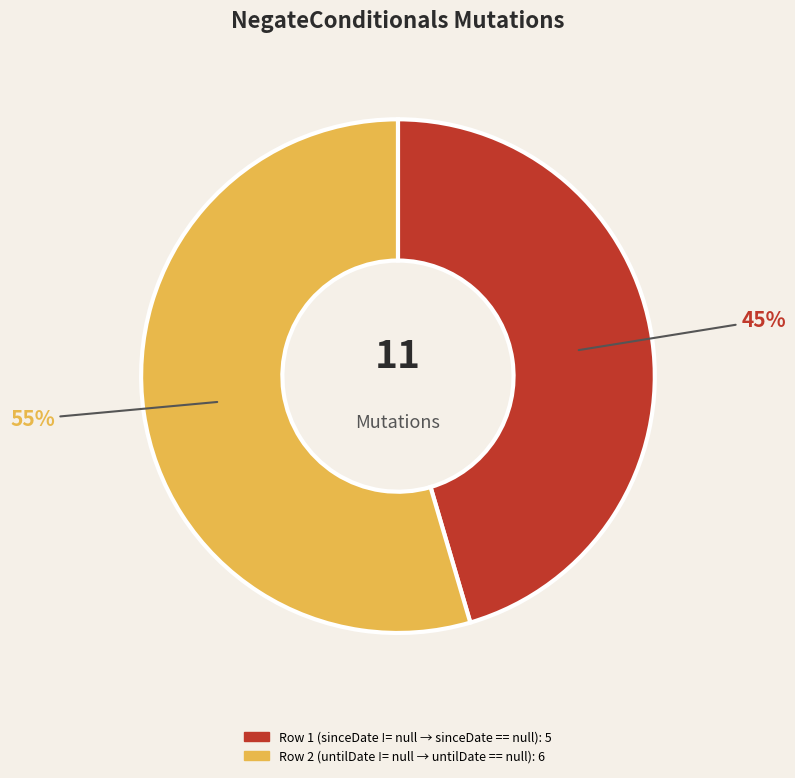

Is there a majority slice in this chart?

Yes